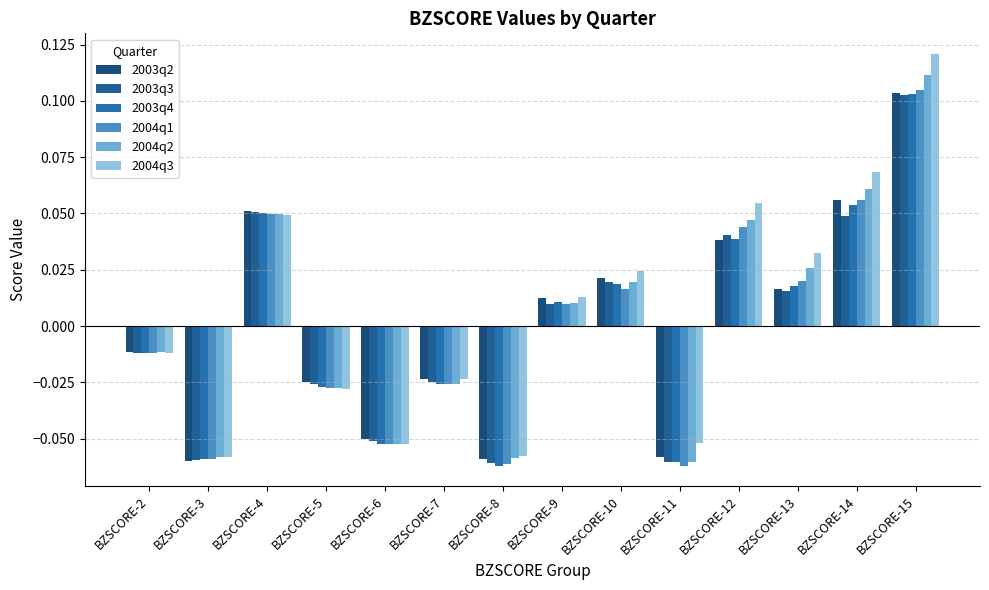

True or false: 2003q3 has a value of 0.1 at BZSCORE-4.

True